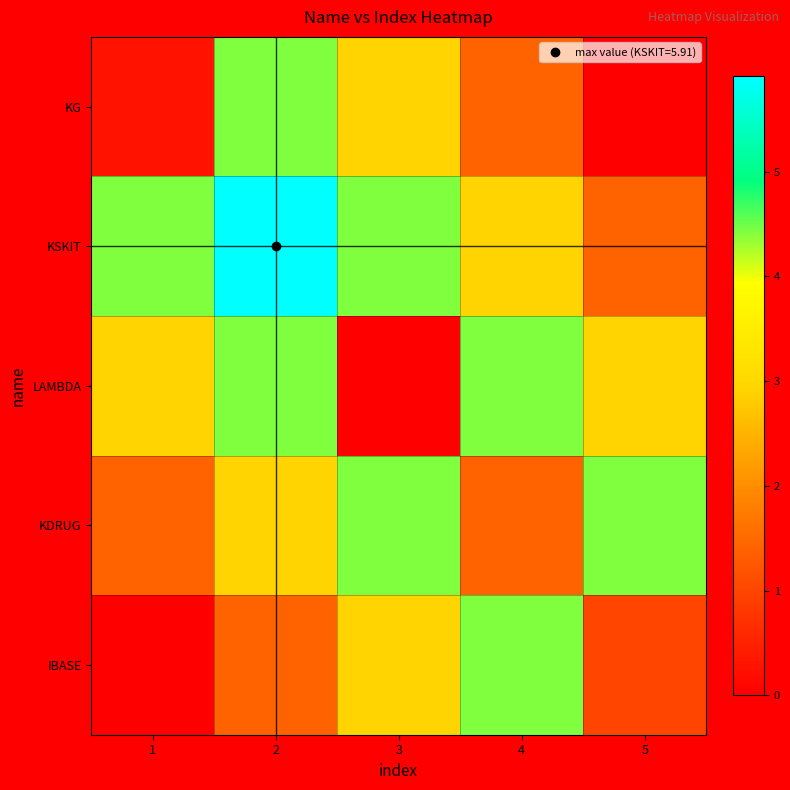

How many categories are shown in the chart?

5